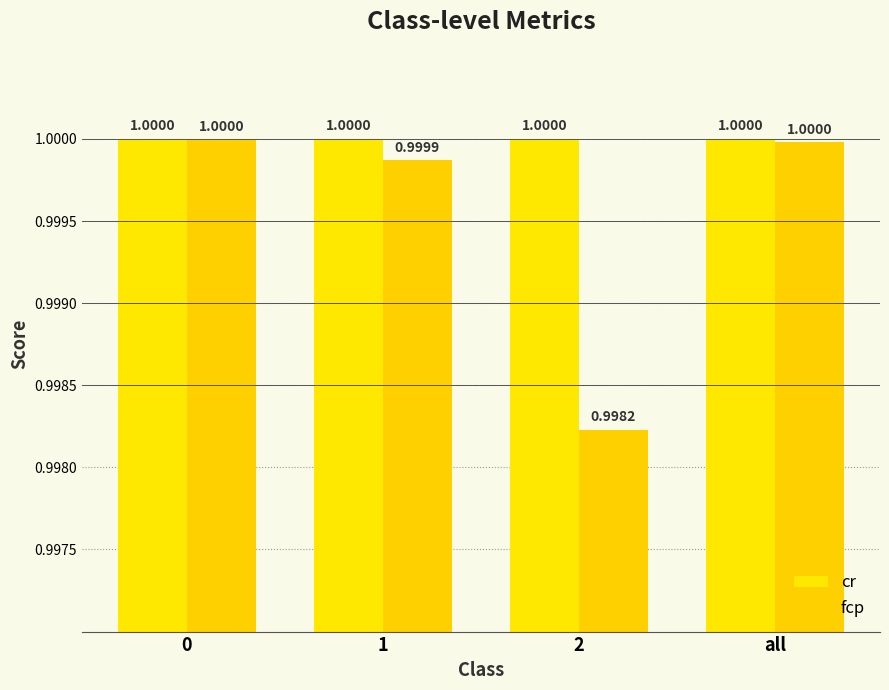

Reading left to right, extract all data points from this chart.

cr: 0=1.0	1=1.0	2=1.0	all=1.0
fcp: 0=1.0	1=1.0	2=1.0	all=1.0